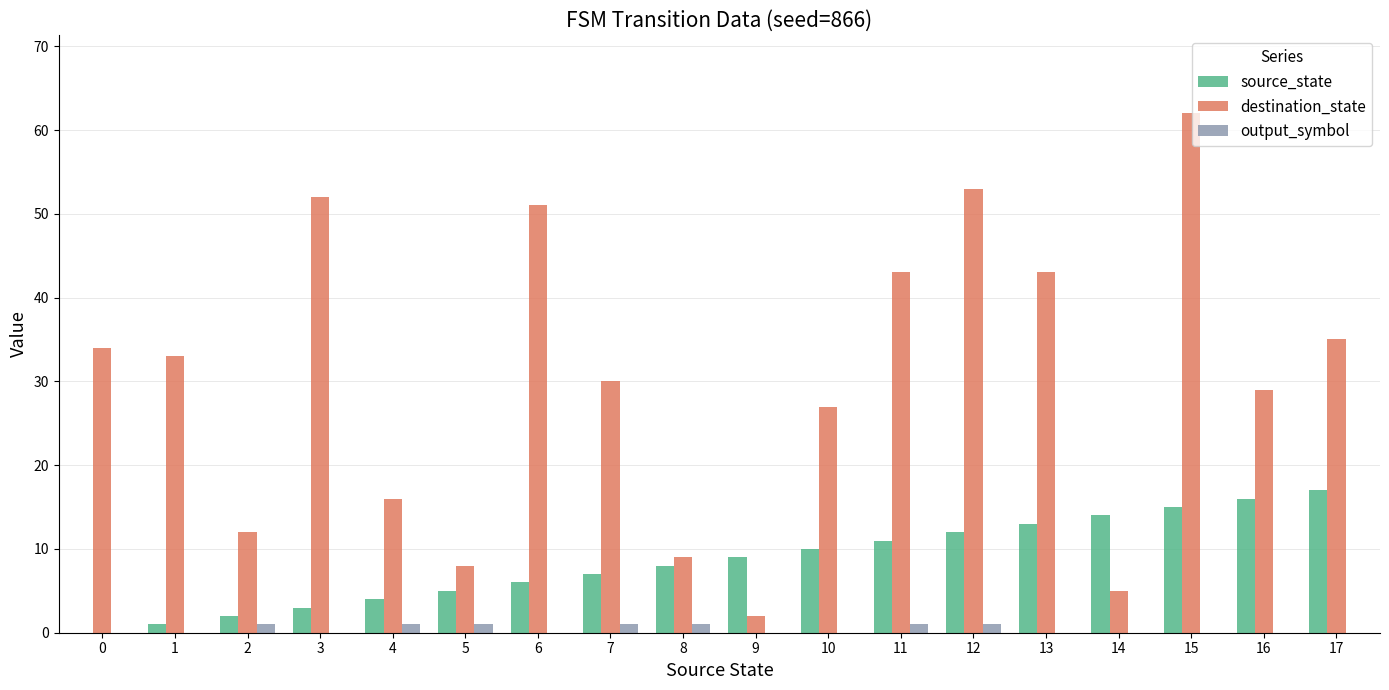

Between 7 and 16, which series saw the biggest shift?

source_state